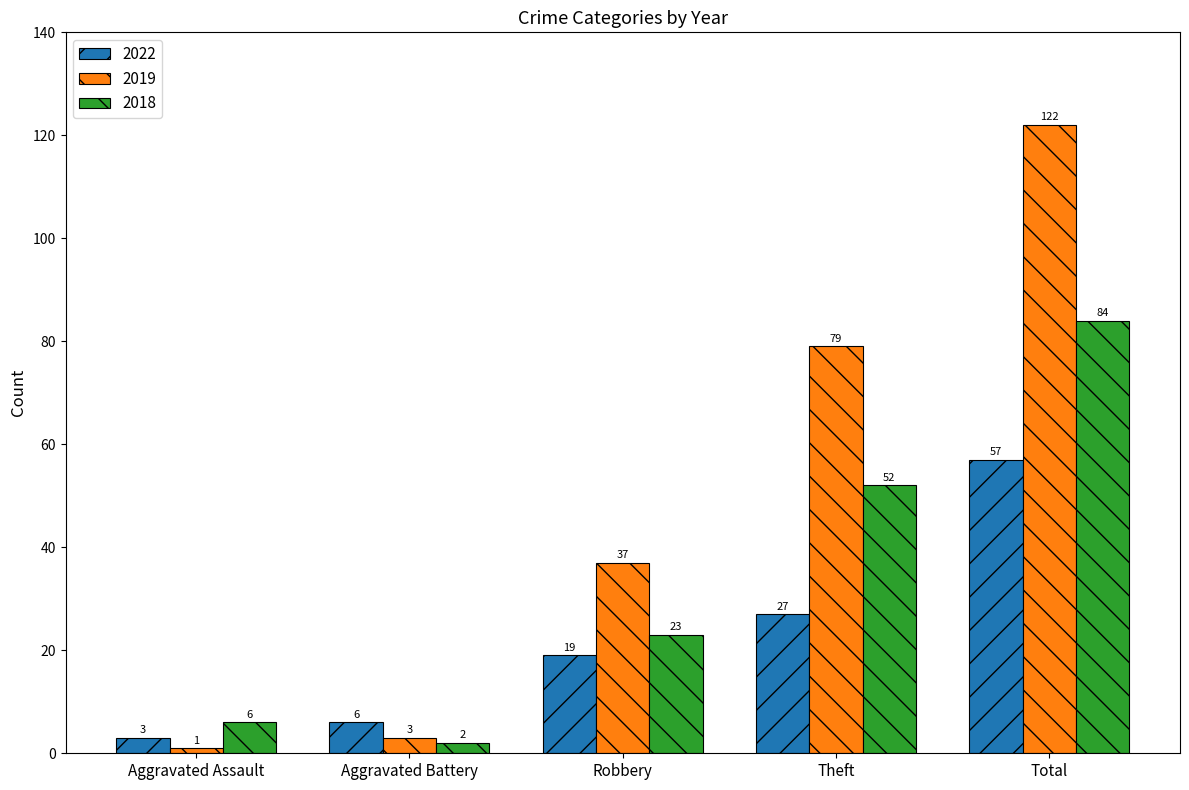

What is the difference between the 2018 values at Aggravated Battery and Total?

82